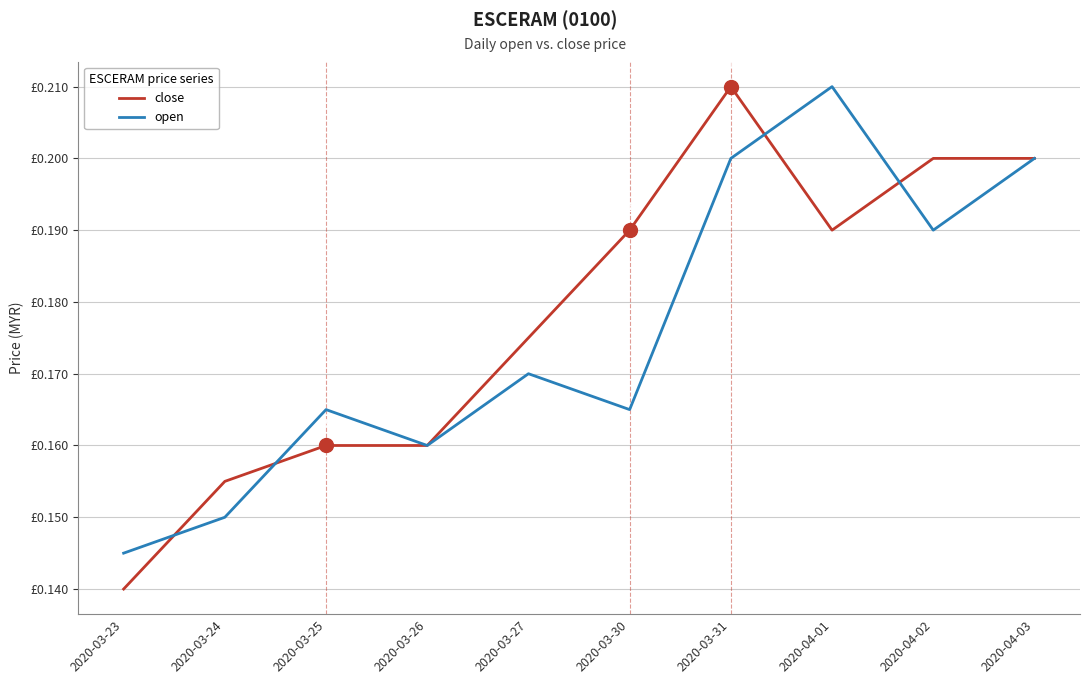

Is it true that open equals 0.0 at 2020-03-27?

False